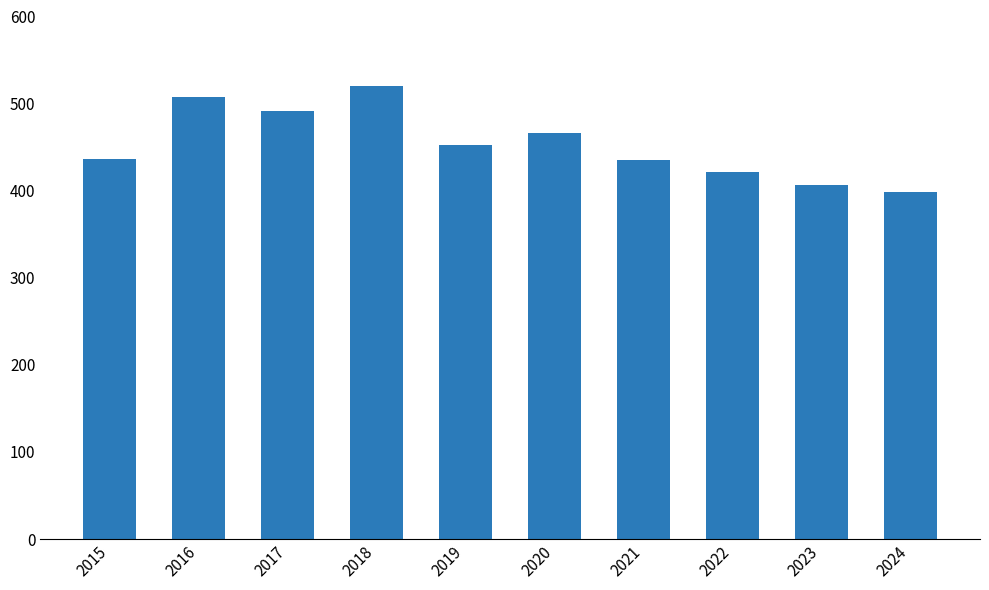

What is the difference between the values at 2018 and 2017?

29